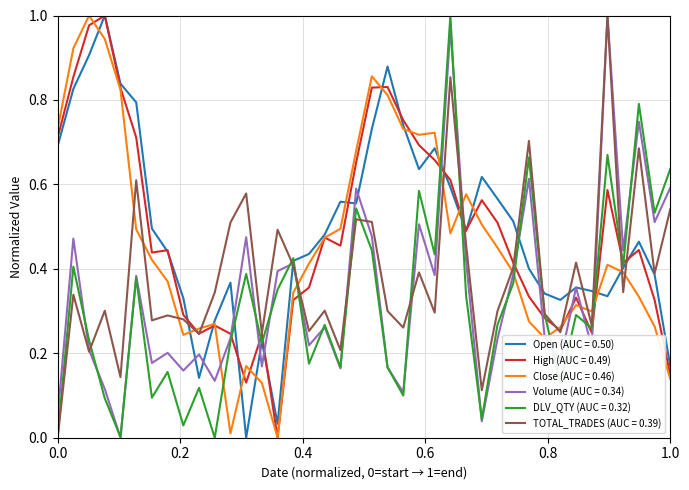

True or false: DLV_QTY (AUC = 0.32) and Close (AUC = 0.46) intersect in this chart.

True